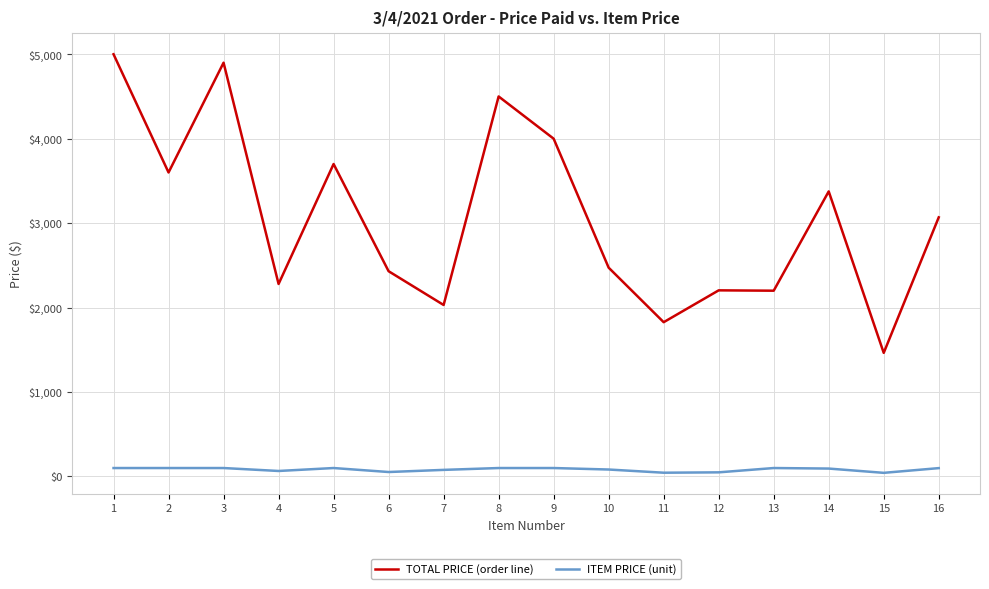

List the series in order of their overall mean, lowest first.

ITEM PRICE (unit), TOTAL PRICE (order line)